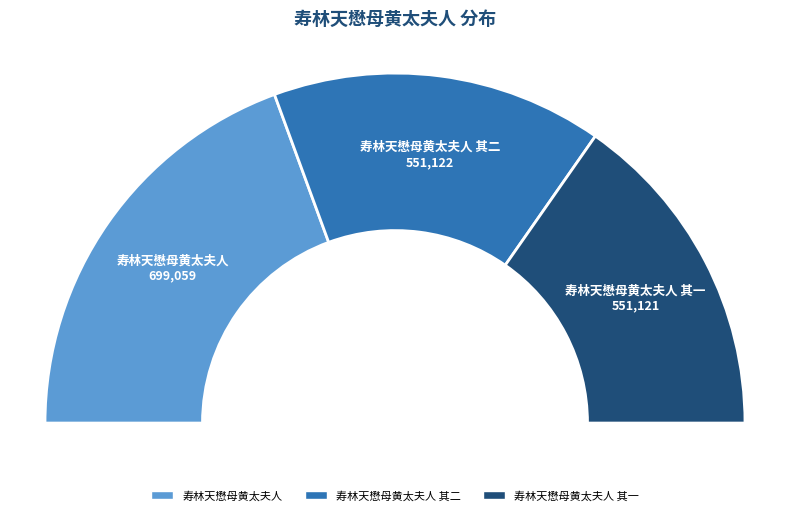

To the nearest percent, what portion does 寿林天懋母黄太夫人 represent?

39%